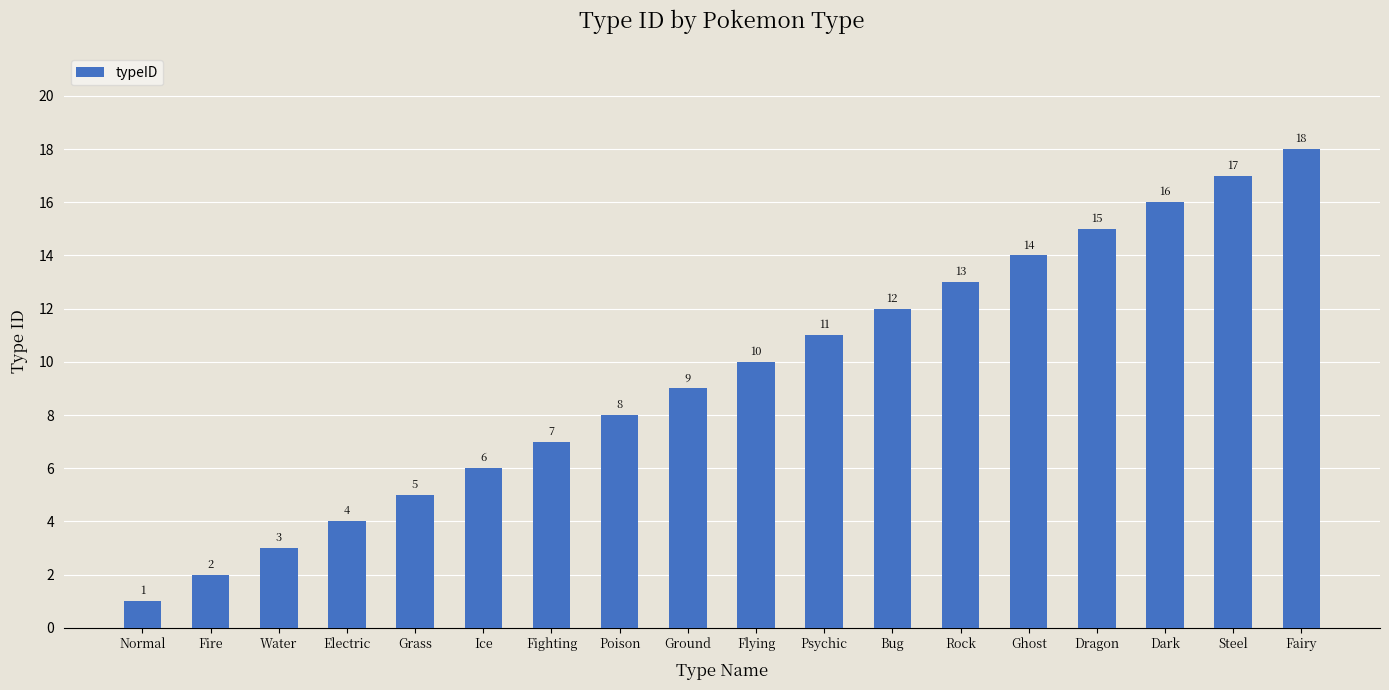

Rank the categories by value from highest to lowest.

Fairy, Steel, Dark, Dragon, Ghost, Rock, Bug, Psychic, Flying, Ground, Poison, Fighting, Ice, Grass, Electric, Water, Fire, Normal